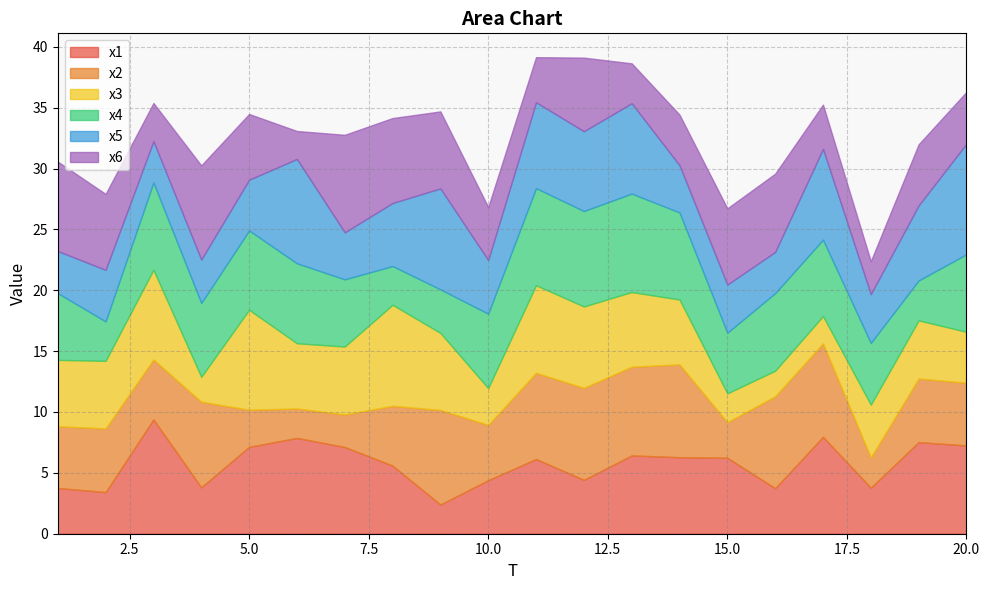

What is the average value of the x1 series?

5.7